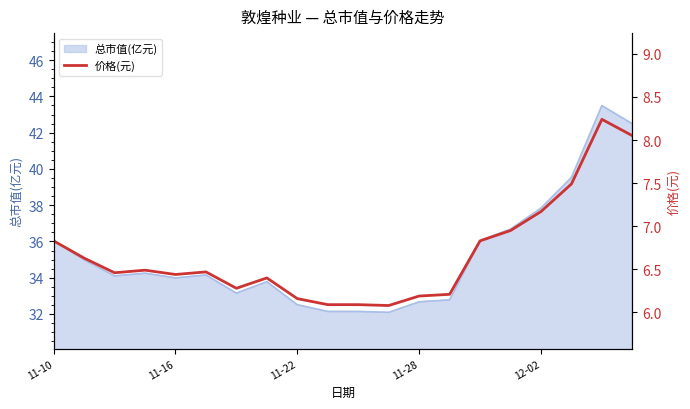

True or false: 总市值(亿元) has a value of 14.1 at 11-22.

False